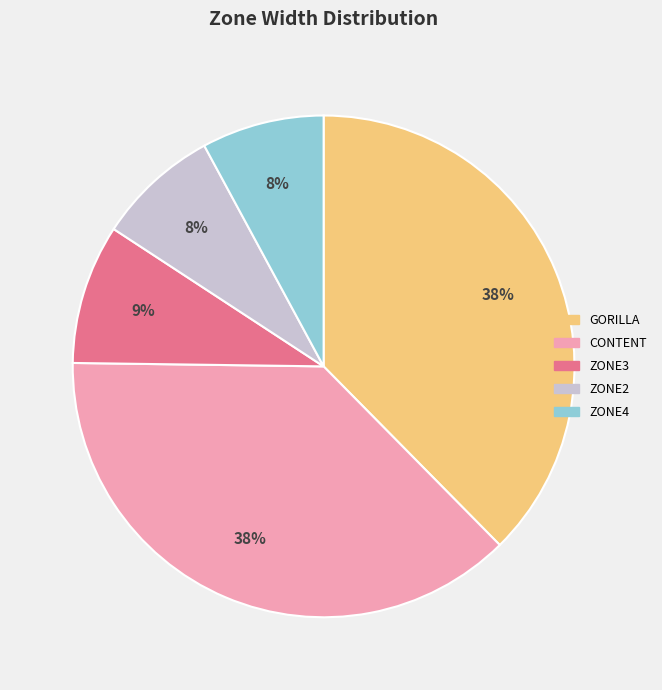

To the nearest percent, what is the difference between the largest and smallest slice percentages?

30%